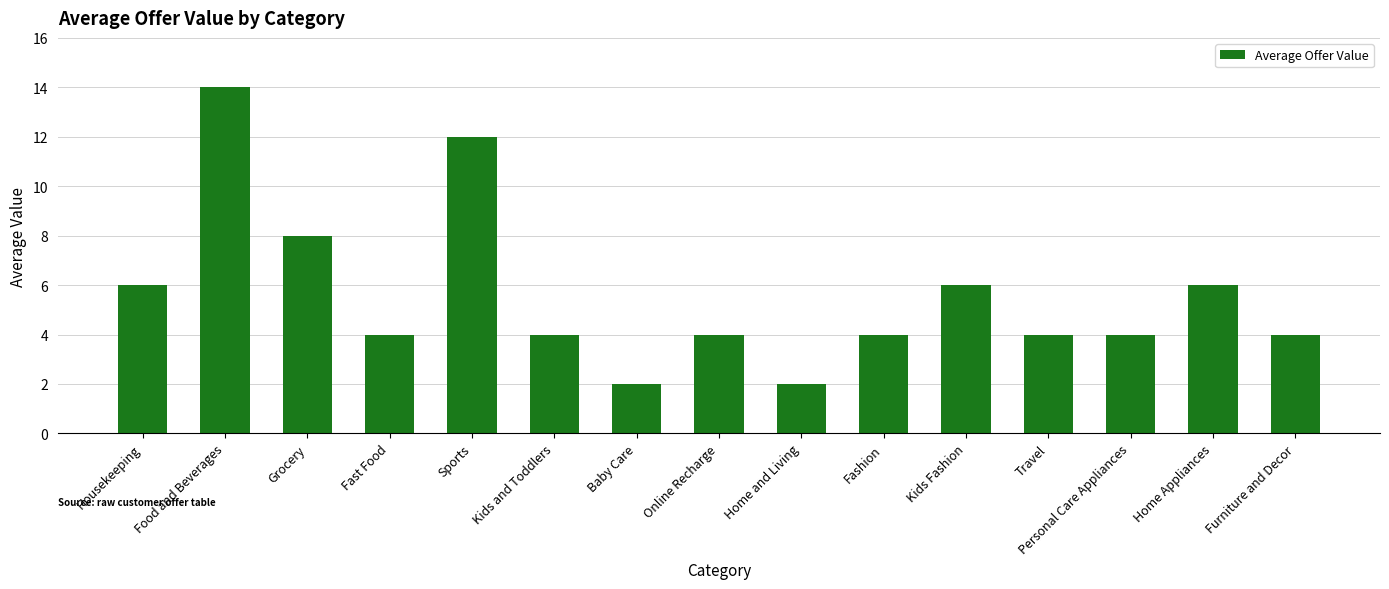

The value at Grocery is 4. True or false?

False